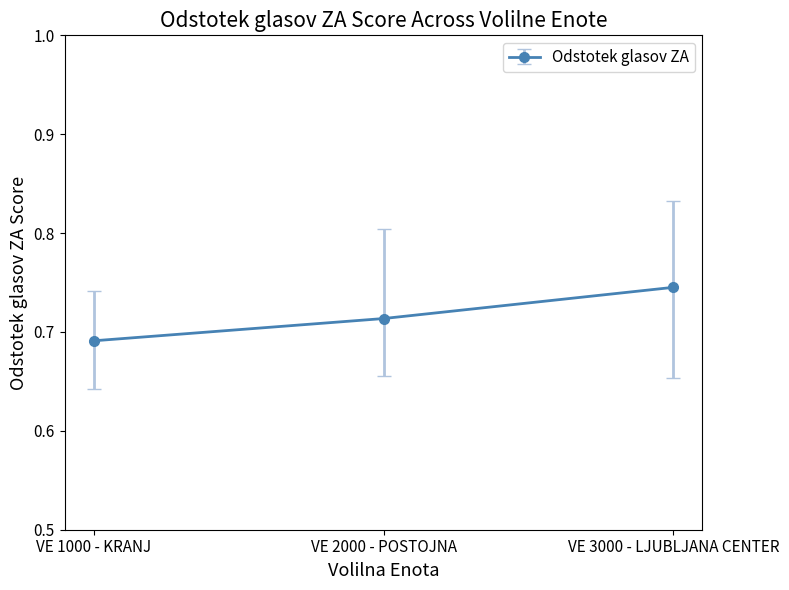

Rank the categories by value from highest to lowest.

VE 3000 - LJUBLJANA CENTER, VE 2000 - POSTOJNA, VE 1000 - KRANJ